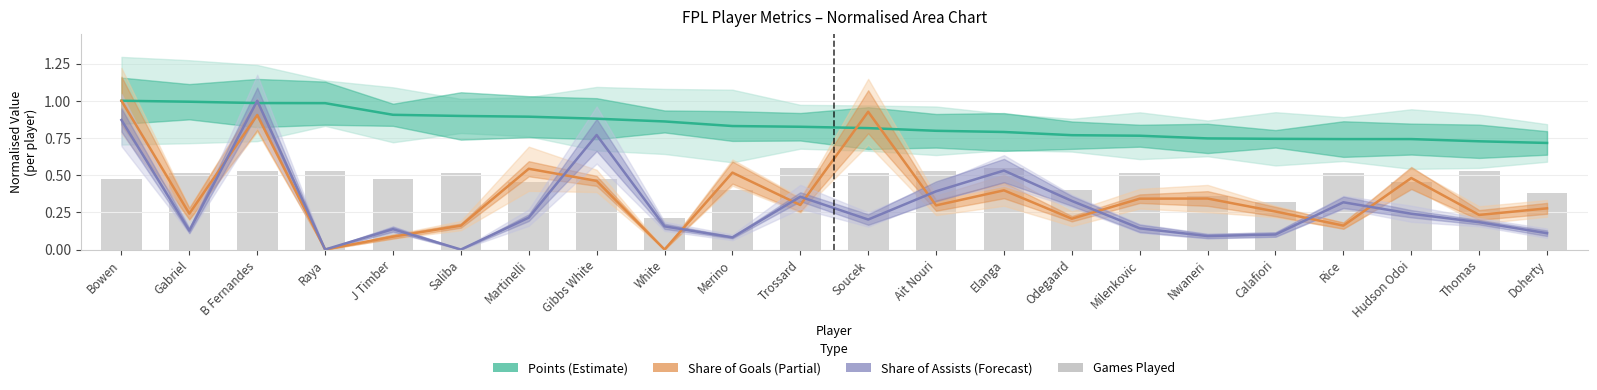

What is the label of the 18th bar from the left?

Calafiori